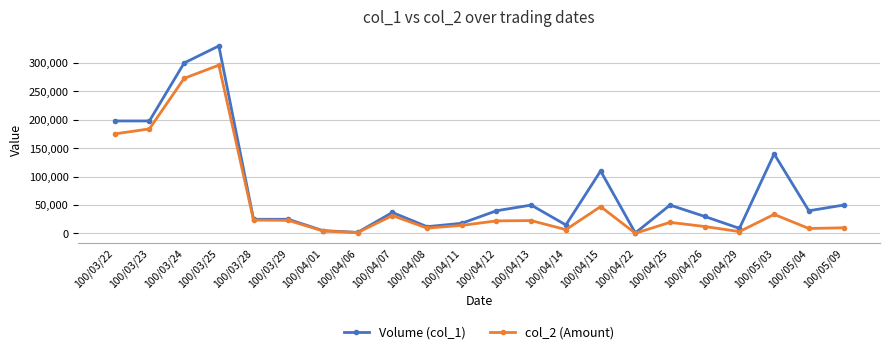

The value of Volume (col_1) at 100/03/25 is 330000. True or false?

True